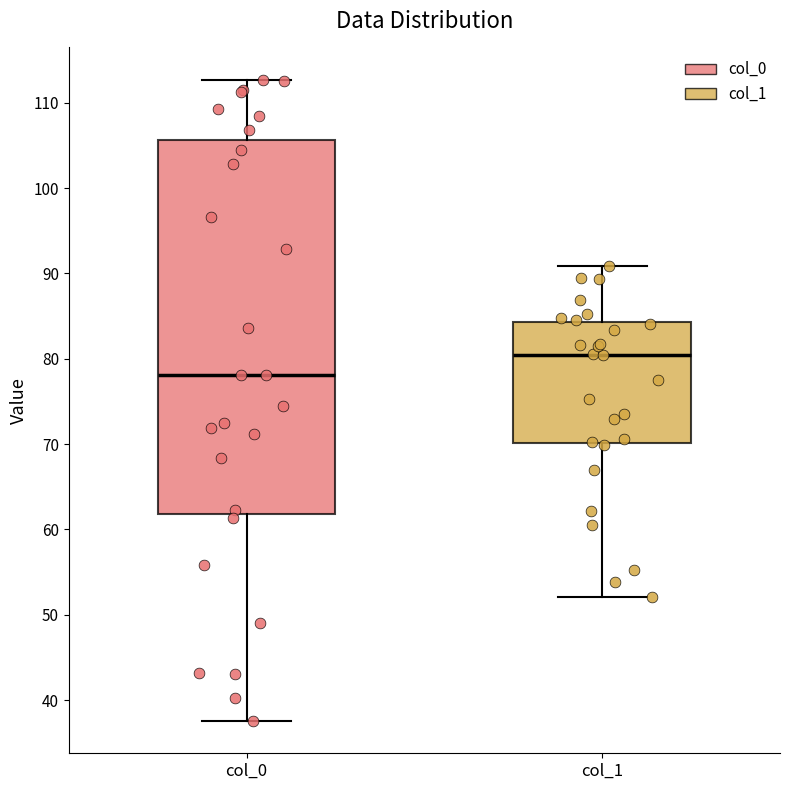

Reading left to right, transcribe this box plot: for each box, give where its median line is, the range the box spans, and where its two whiskers end, as read against the y-axis. The values are not printed on the chart, so give them approximately, as read against the axis.

col_0: median 78, box 62 to 106, whiskers 38 to 113
col_1: median 80, box 70 to 84, whiskers 52 to 91